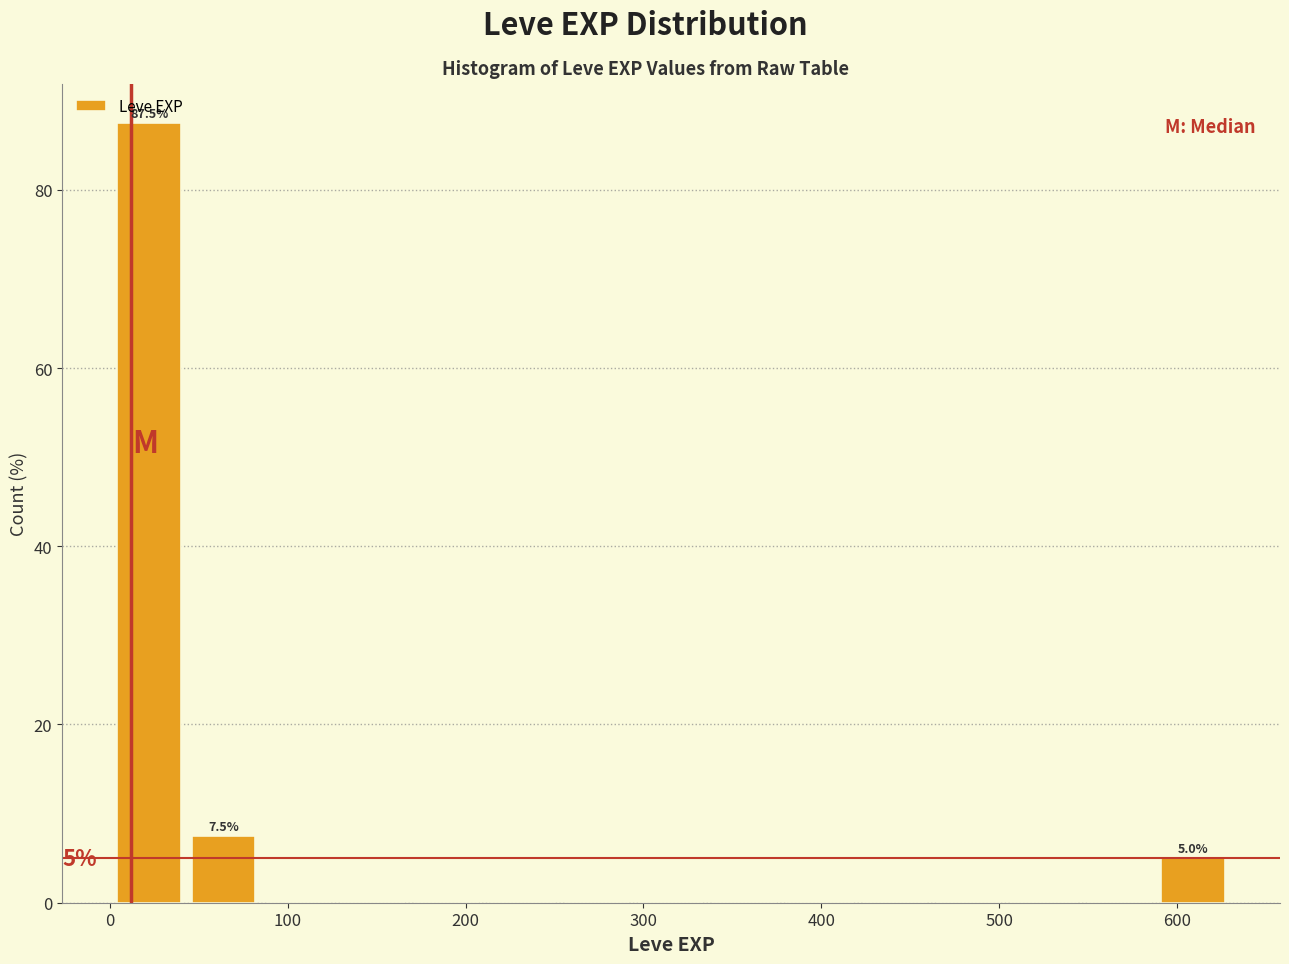

Which range on the x-axis has the tallest bar?

0 to 40